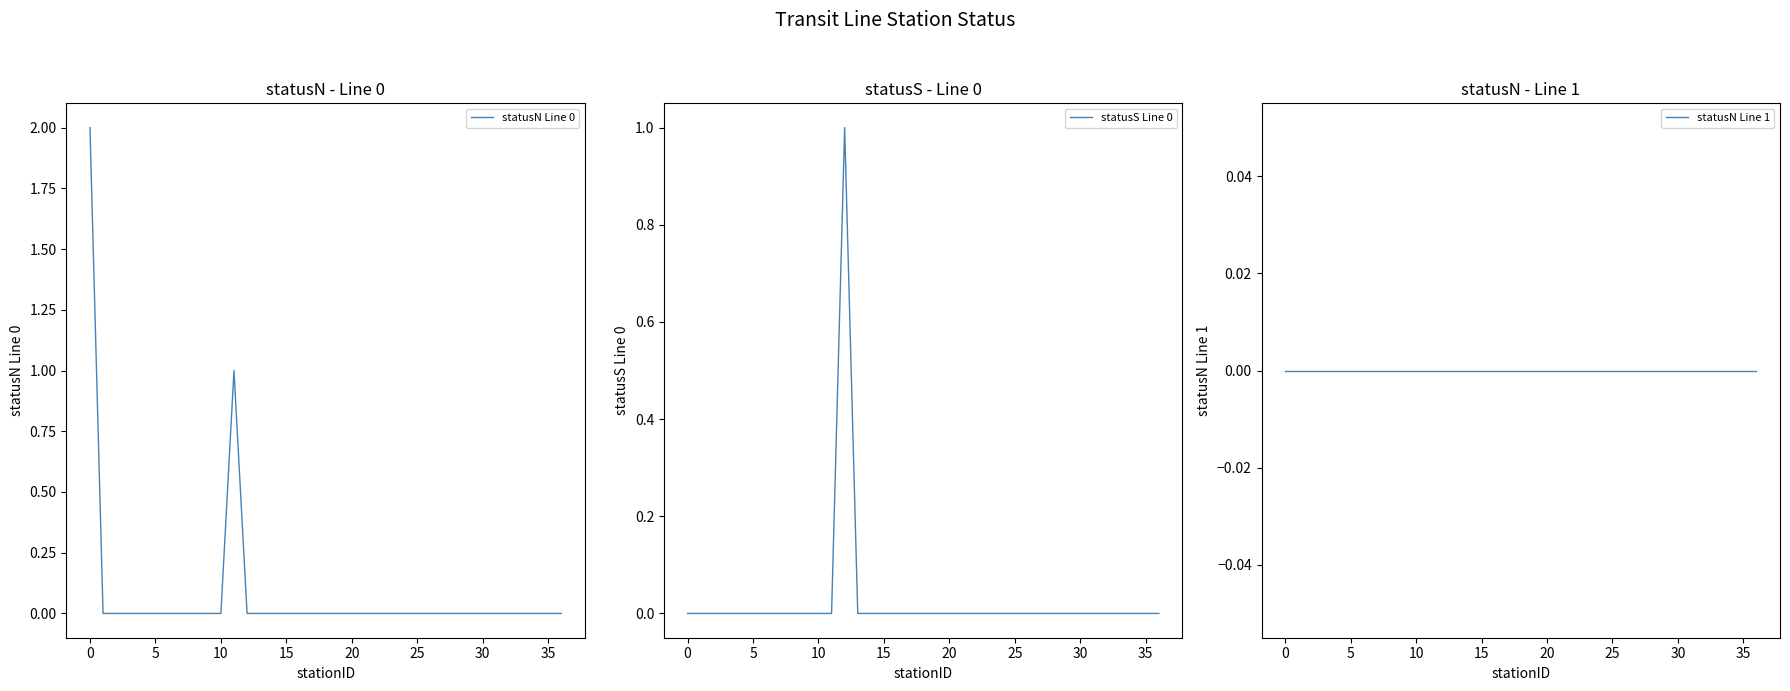

The value of statusN Line 0 at 35 is 0. True or false?

True